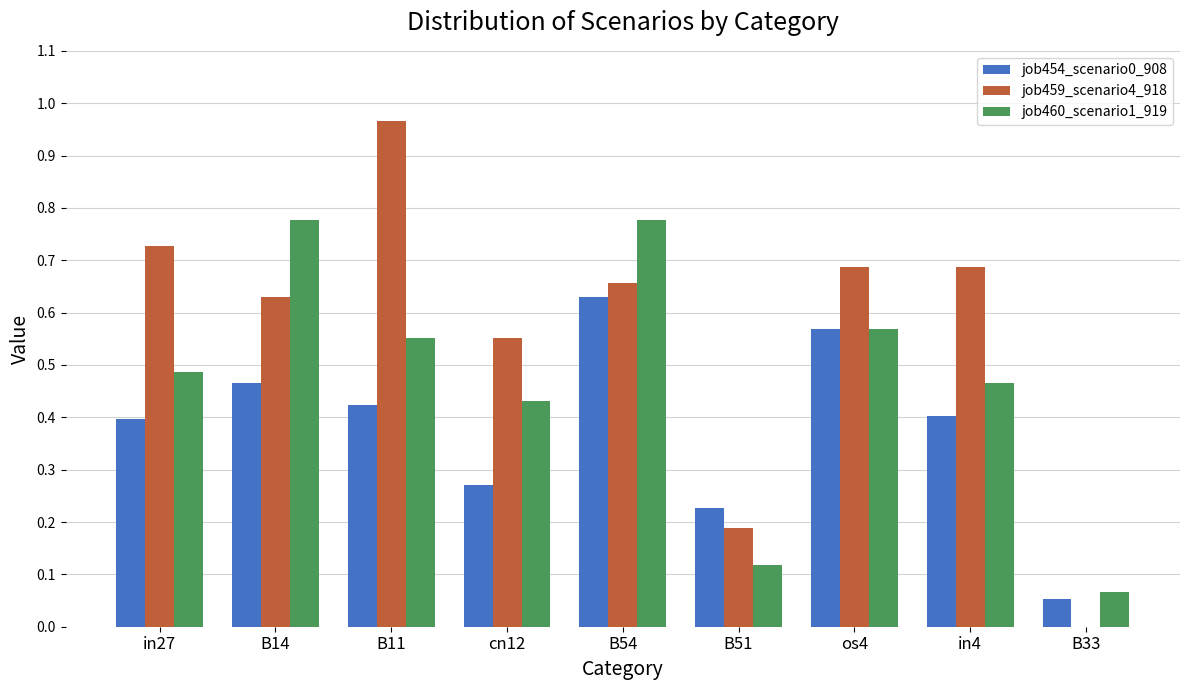

At which category is the sum across all series the highest?

B54